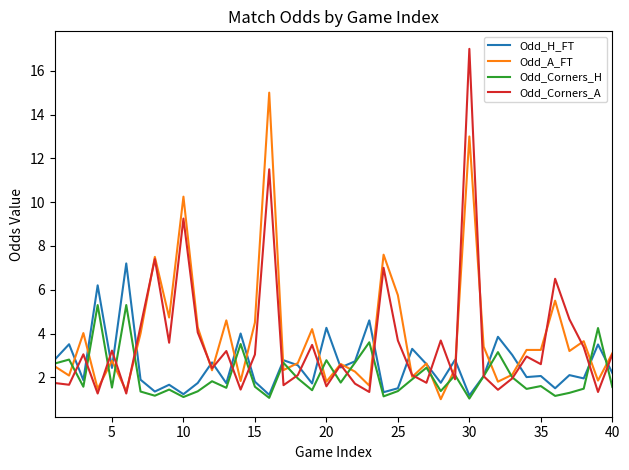

In Odd_Corners_H, how many points are lower than both neighbors (excluding endpoints)?

13